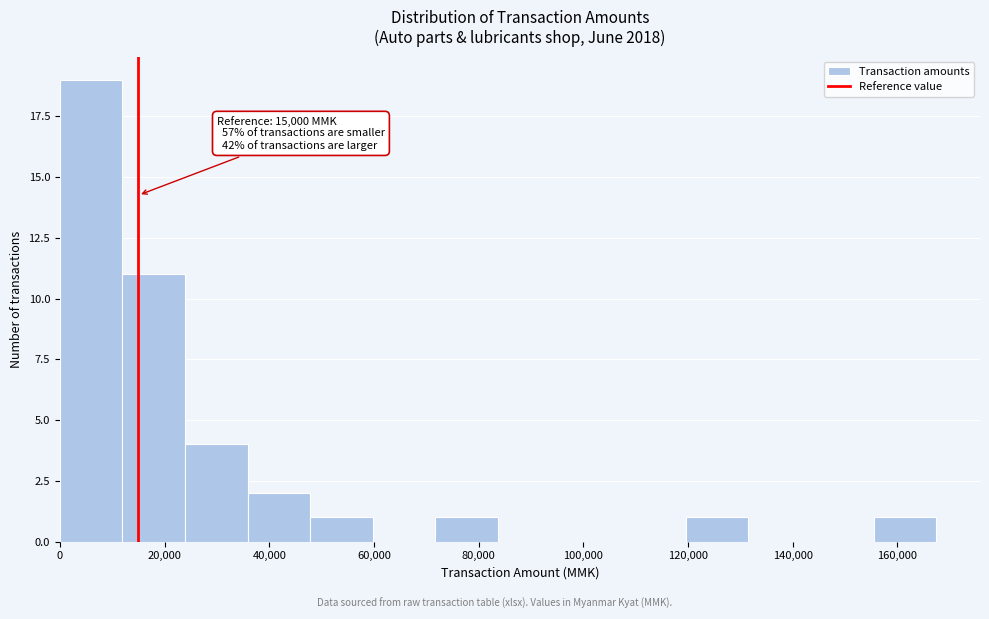

Which range on the x-axis has the tallest bar?

0 to 12000